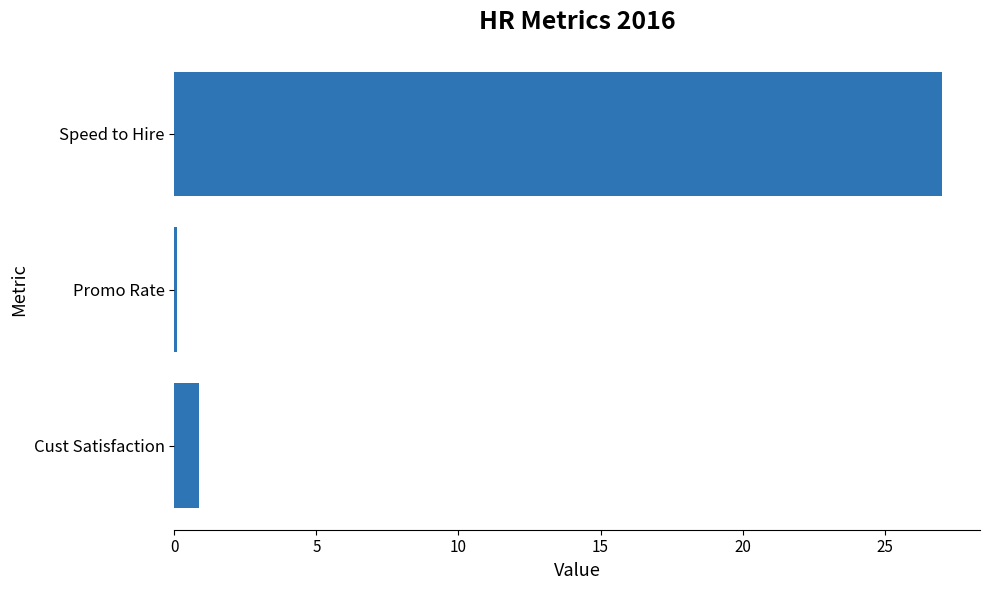

At which label is the value closest to 13?

Cust Satisfaction